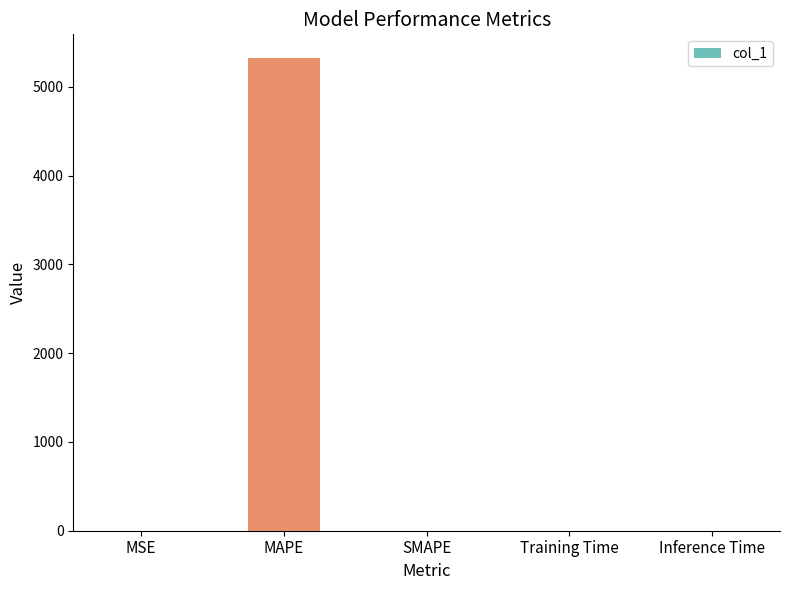

Which label corresponds to the largest value in the chart?

MAPE